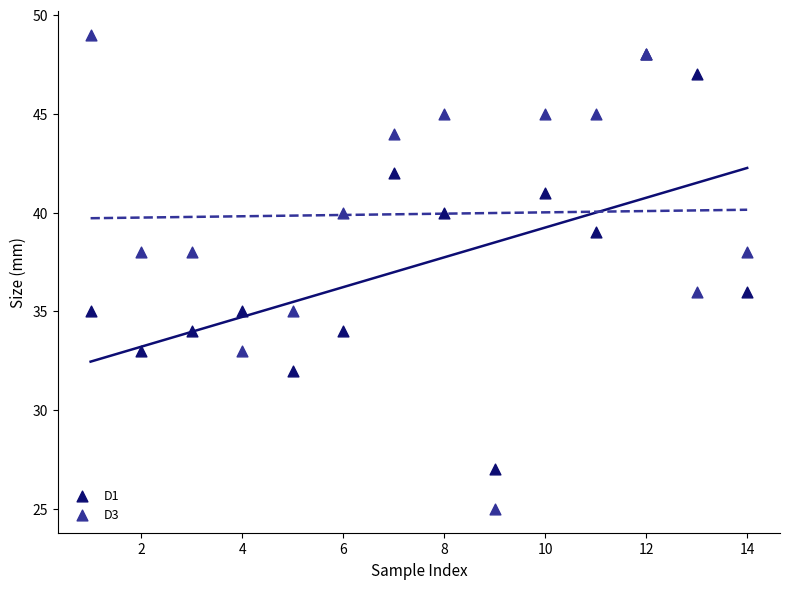

What are all the series names shown in the legend?

D1, D3